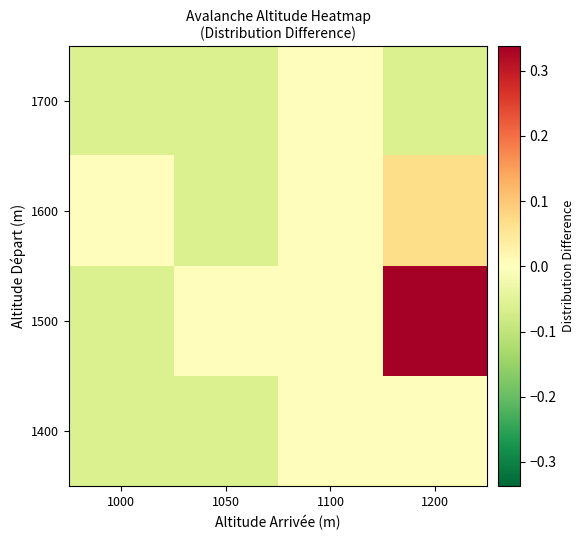

Rank the series by their maximum value, from highest to lowest.

1500, 1600, 1400, 1700